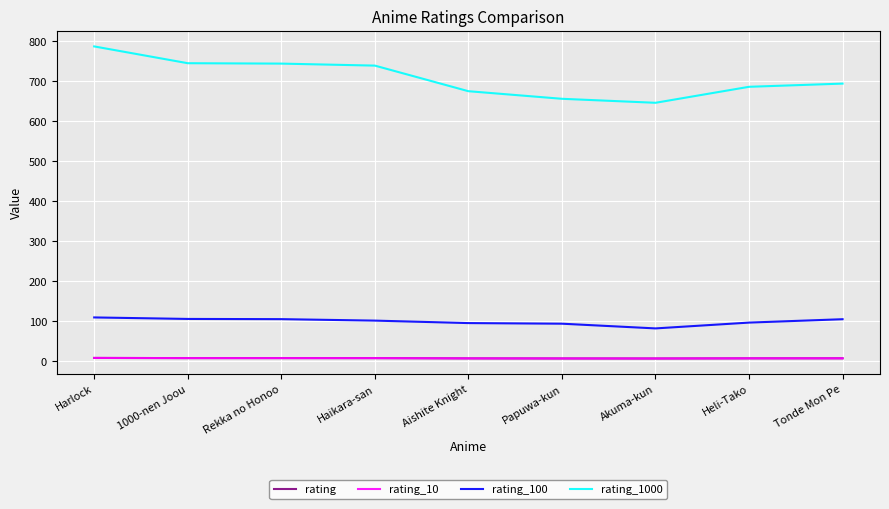

Is this an area chart (filled region under the line)?

No